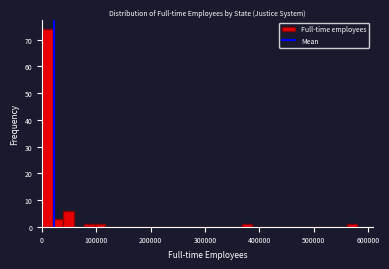

Around what value on the x-axis is the tallest bar? Give the approximate position of its centre, as read against the axis.

10000